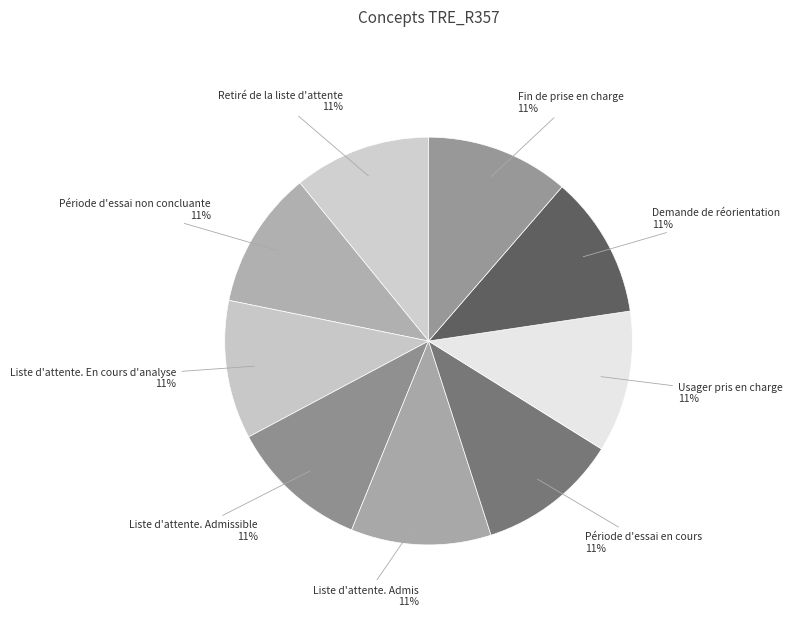

Does any single category account for the majority?

No